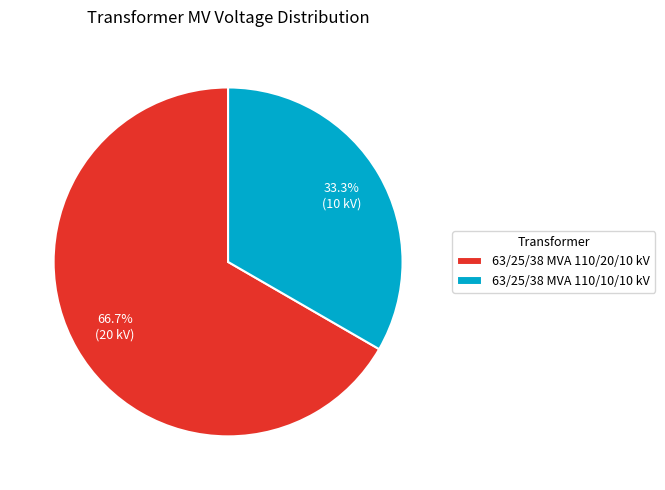

Which category has the biggest portion of the pie?

63/25/38 MVA 110/20/10 kV